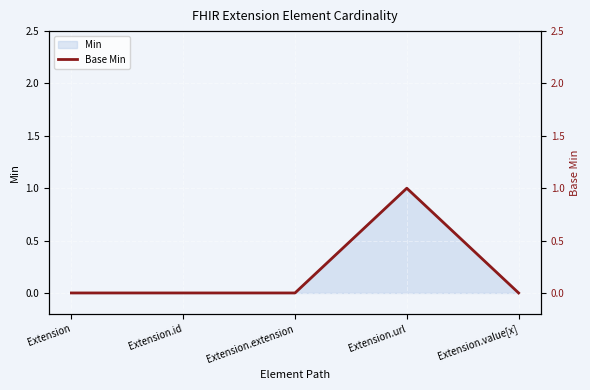

The Min series shows 0 at Extension.id. True or false?

True